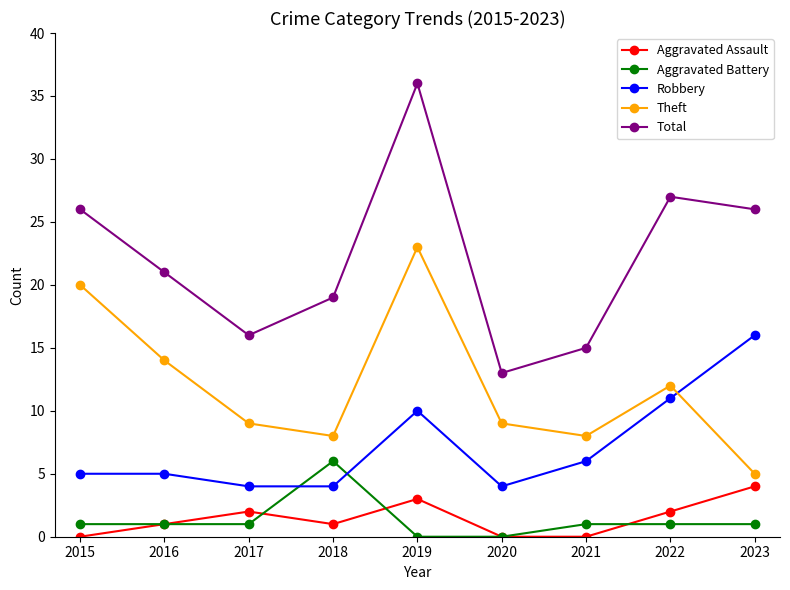

In Theft, how many points are lower than both neighbors (excluding endpoints)?

2